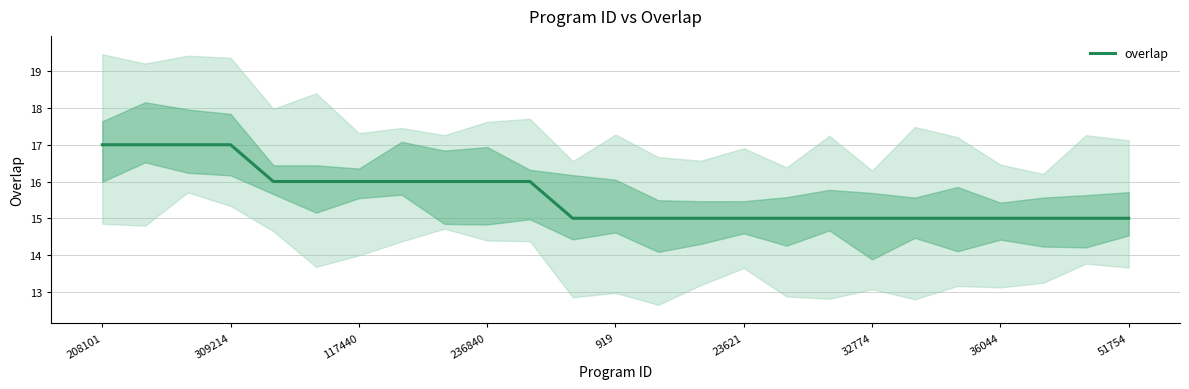

True or false: overlap has a value of 24 at 208101.

False